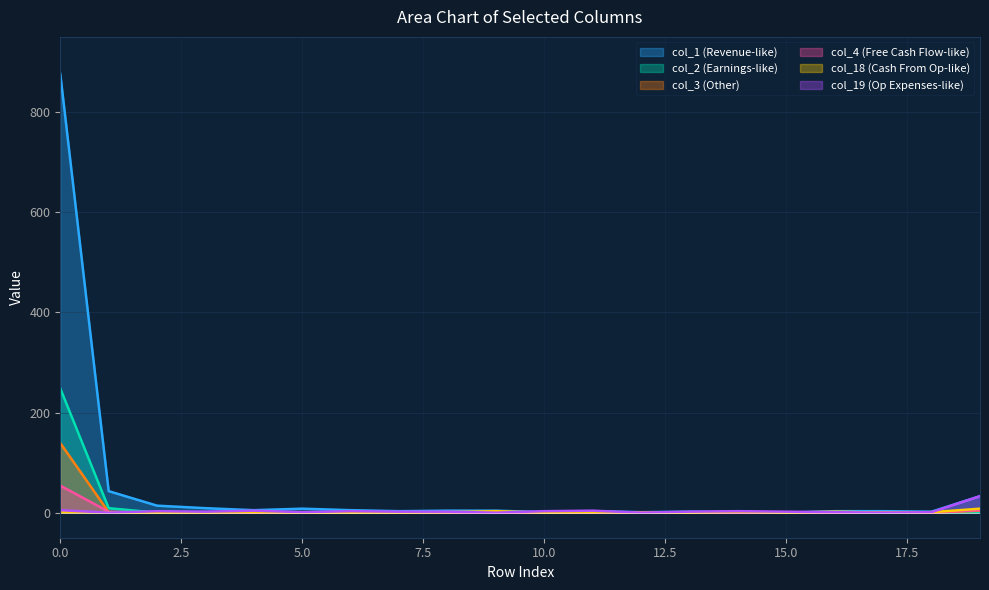

True or false: col_4 and col_3 cross at least once.

True